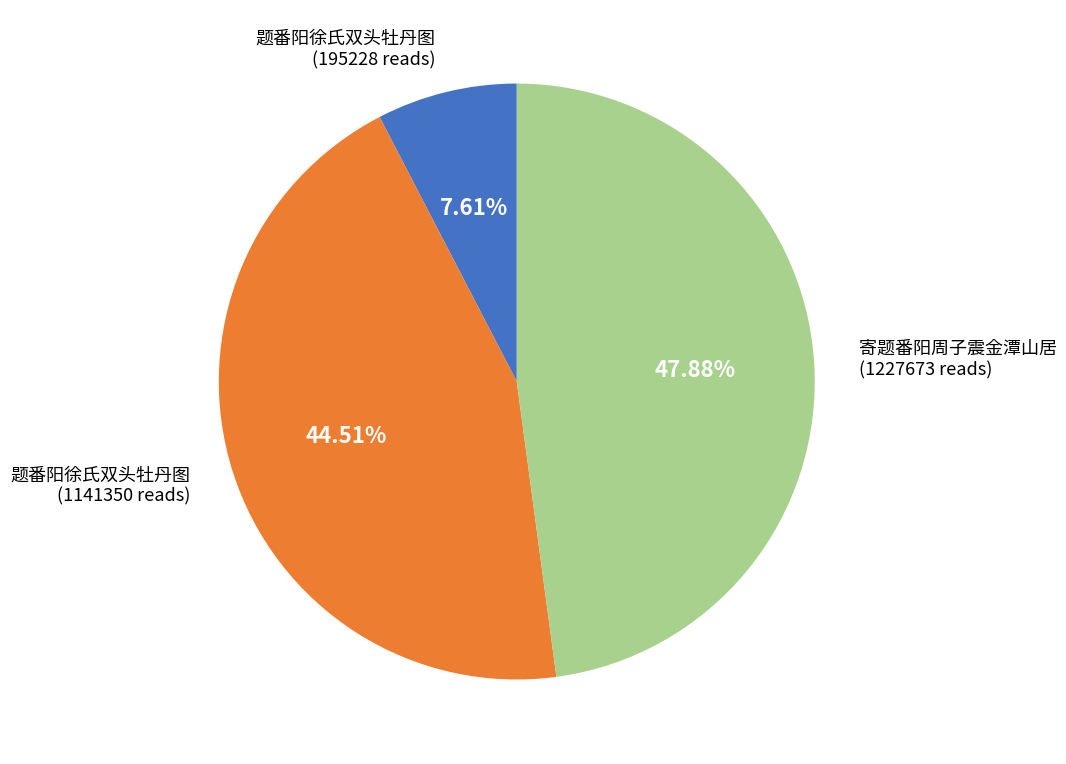

Is there a majority slice in this chart?

No